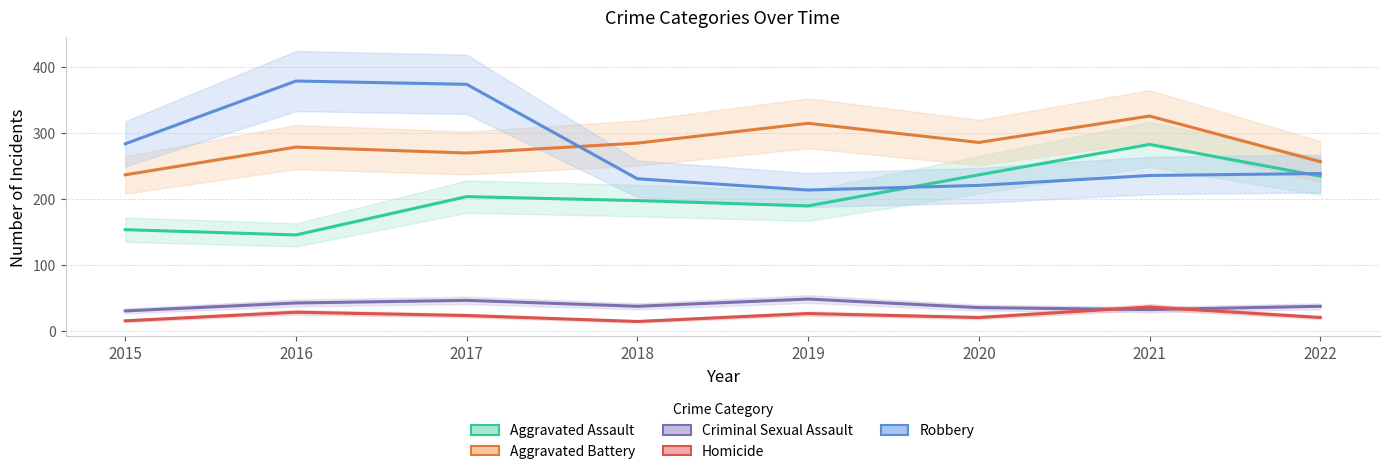

What are all the series names shown in the legend?

Aggravated Assault, Aggravated Battery, Criminal Sexual Assault, Homicide, Robbery